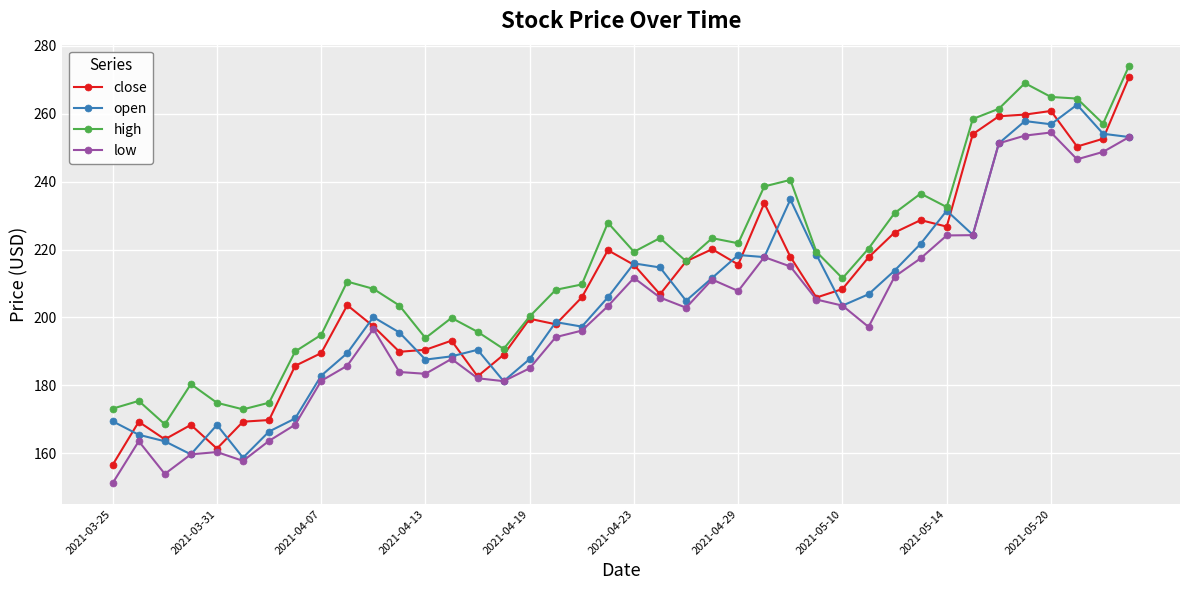

Which series has the widest spread of values?

close